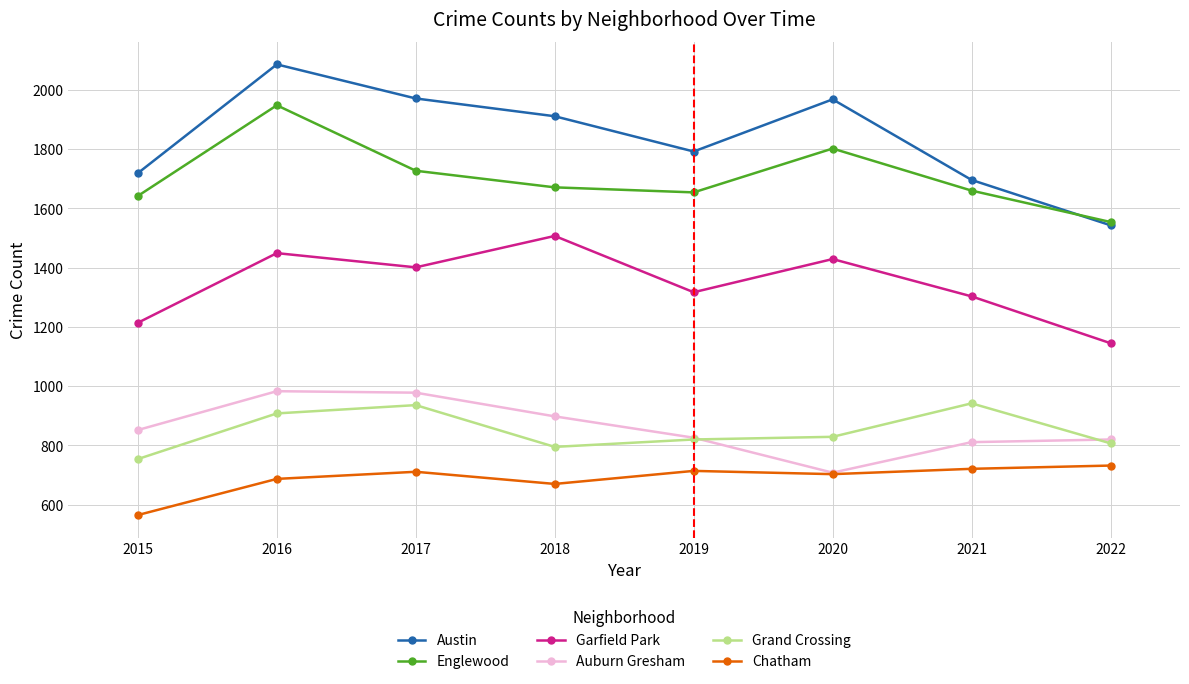

What is the total value across all series at 2015?

6746